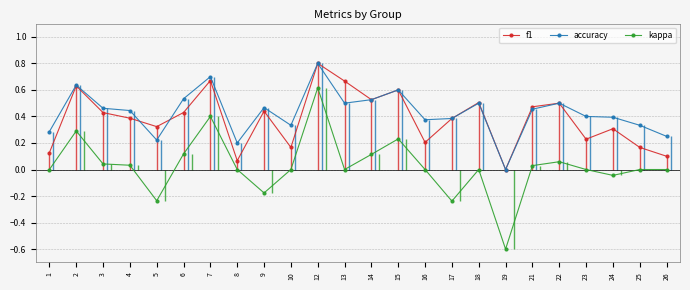

What value does the kappa series have at 6?

0.1